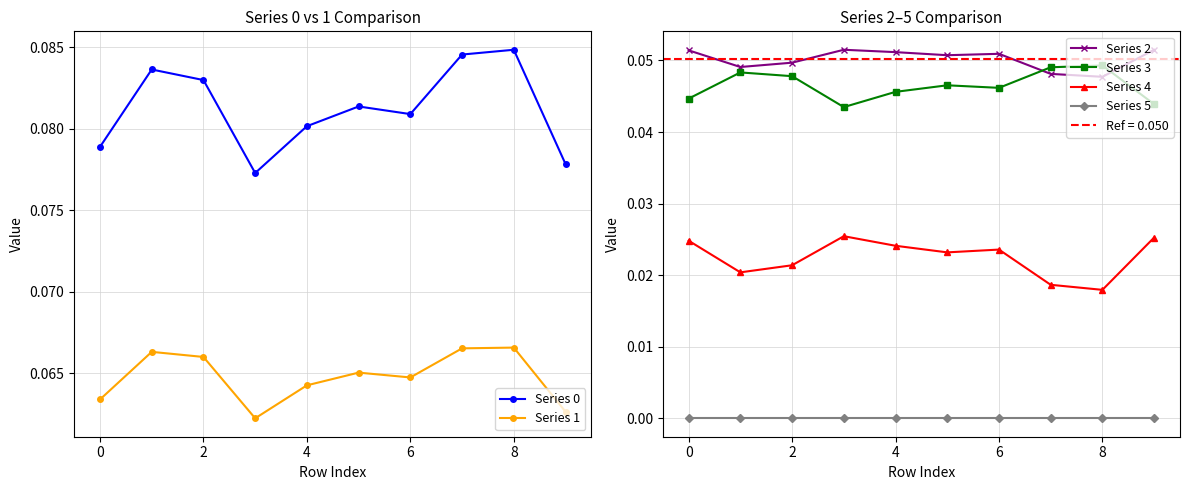

How many Series 3 values are between 0 and 1?

10